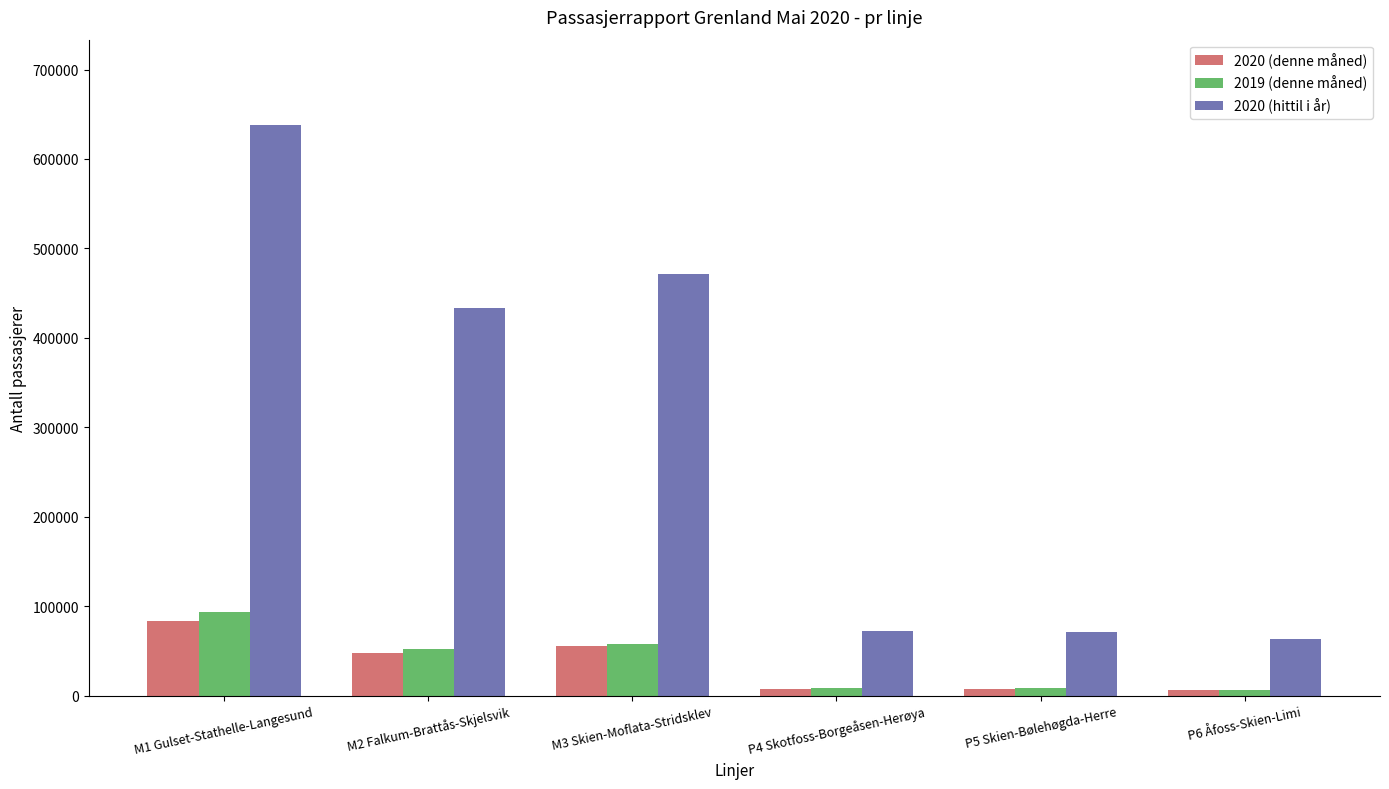

What is the spread (max minus min) of values at M3 Skien-Moflata-Stridsklev?

416487